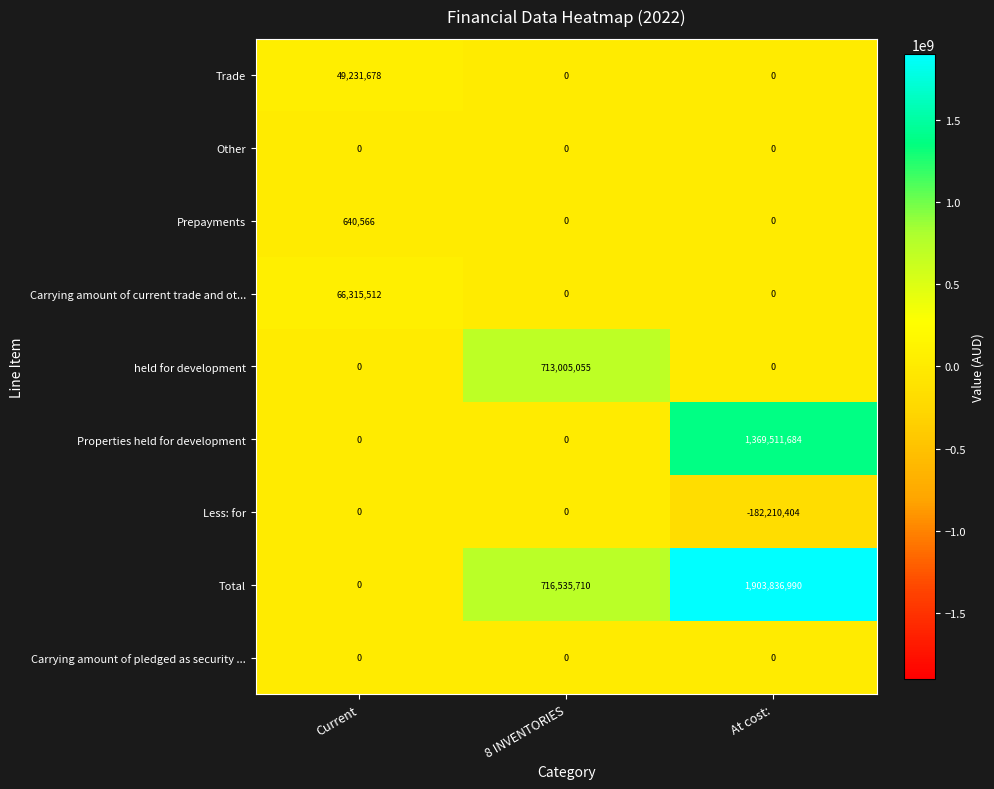

Which label corresponds to the smallest value in the chart?

At cost: